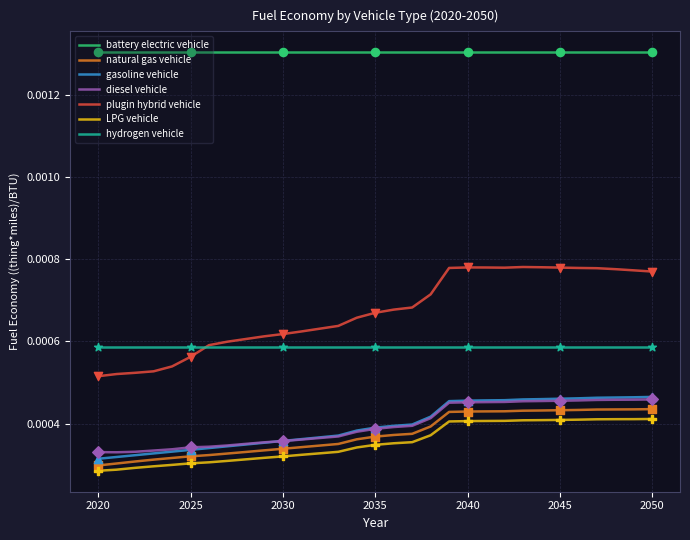

Which series has the largest range (max minus min)?

plugin hybrid vehicle